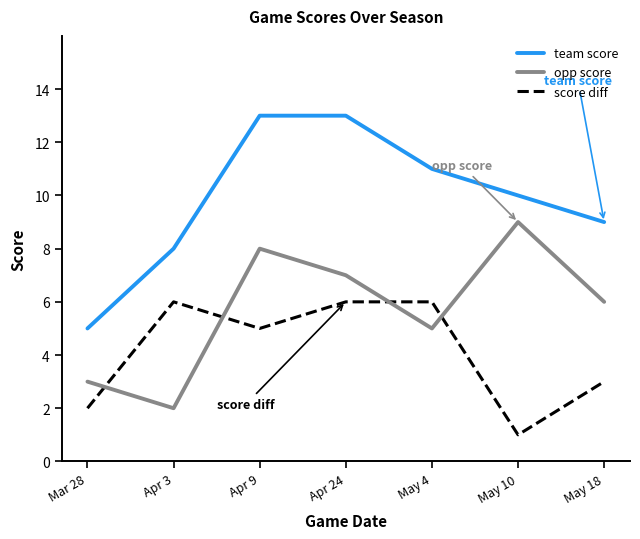

Which series has the widest spread of values?

team score